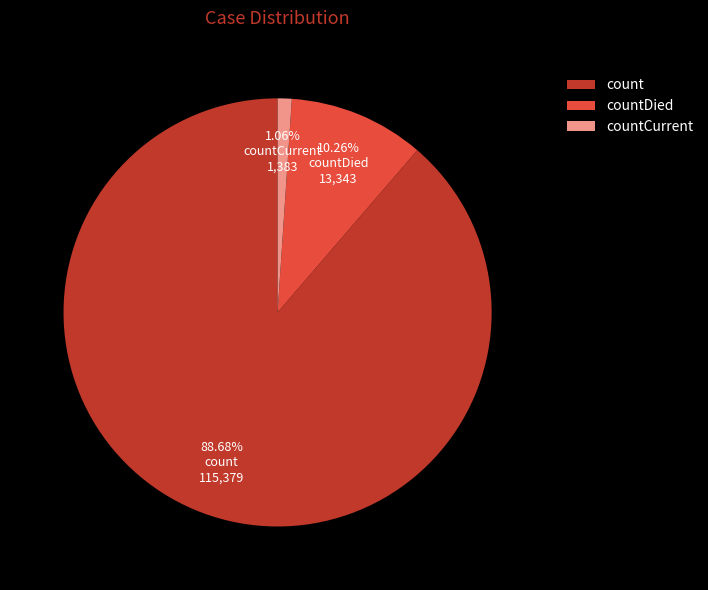

To the nearest percent, what portion does countCurrent represent?

1%